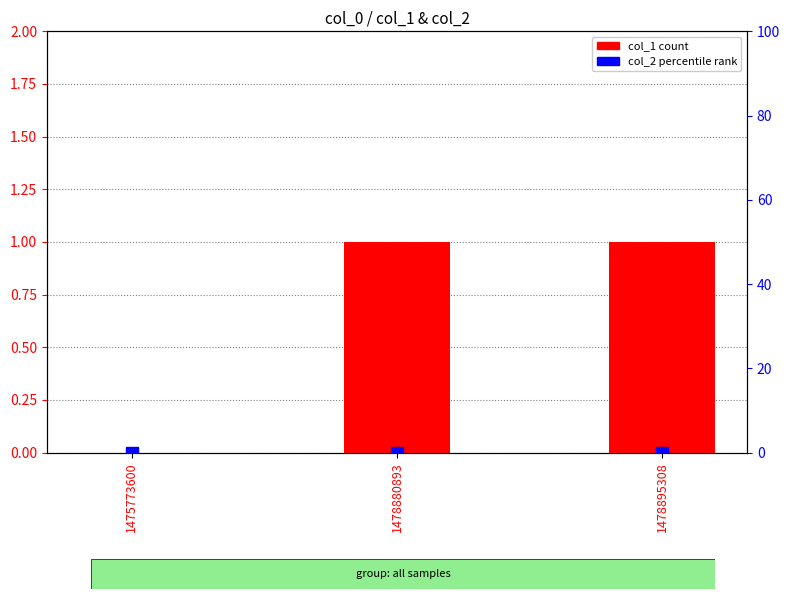

At which category is the sum across all series the highest?

1478880893